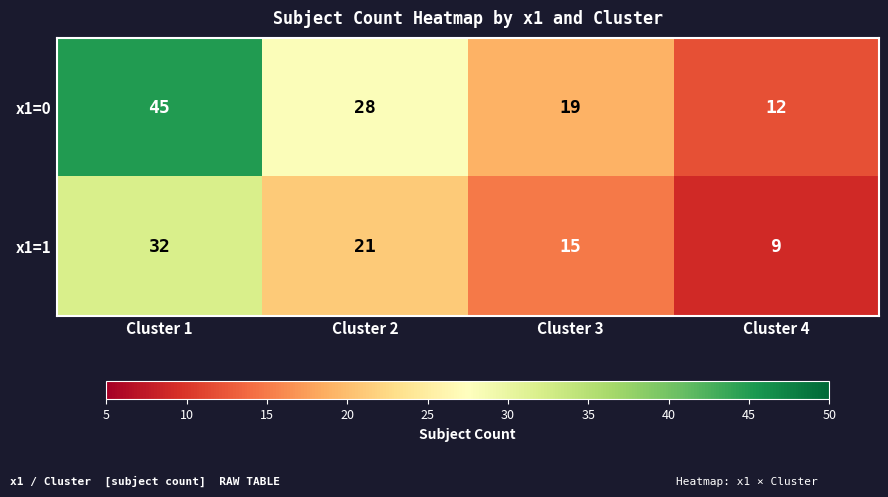

How many distinct data groups are displayed?

2